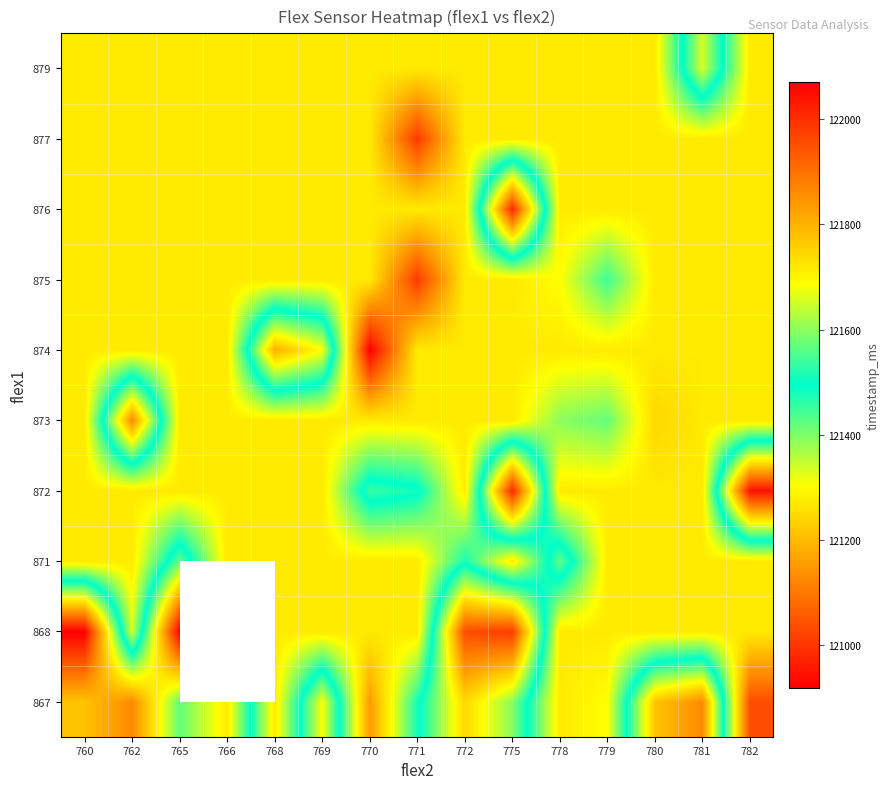

The value of 868 at 781 is 168689.4. True or false?

False